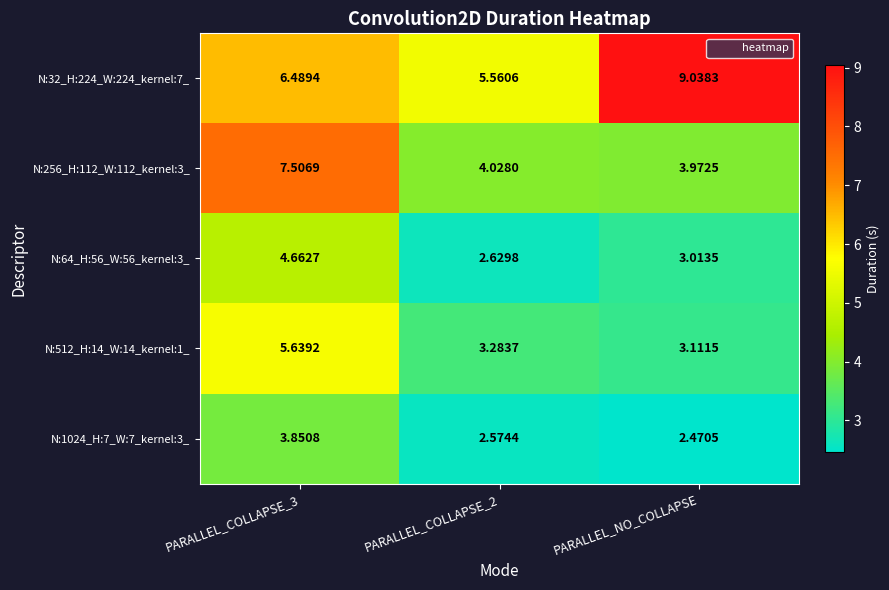

At which category is the sum across all series the highest?

PARALLEL_COLLAPSE_3